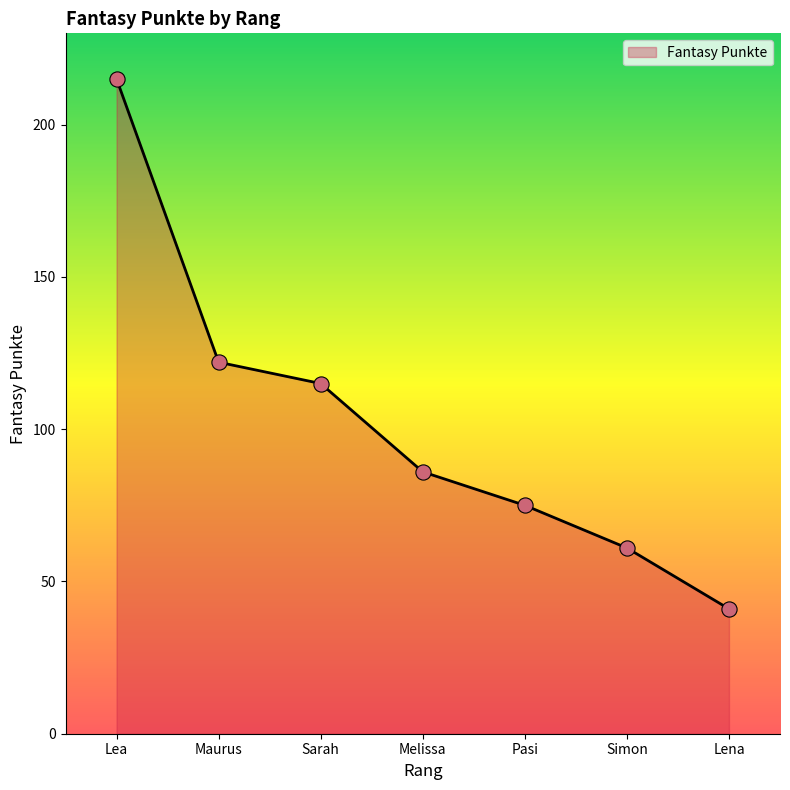

What is the ratio of the value at Maurus to the value at Melissa?

1.4